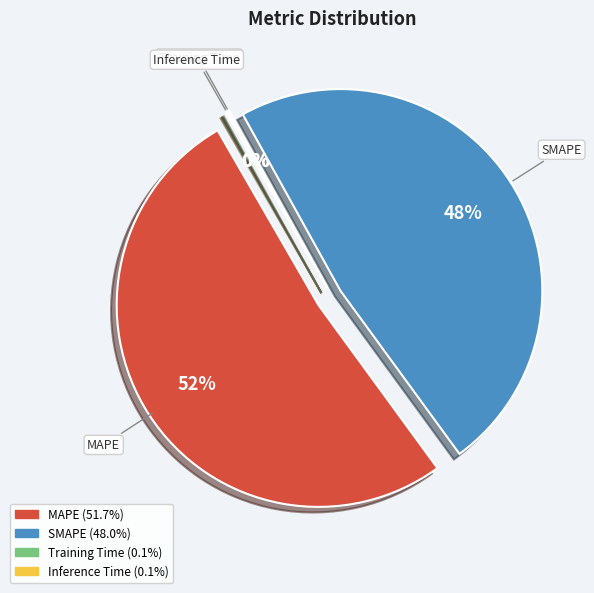

What is the largest slice in the pie chart?

MAPE